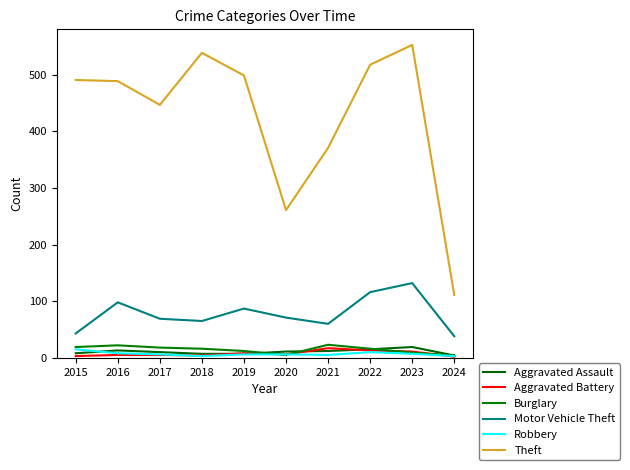

Rank the categories by Theft value from highest to lowest.

2023, 2018, 2022, 2019, 2015, 2016, 2017, 2021, 2020, 2024